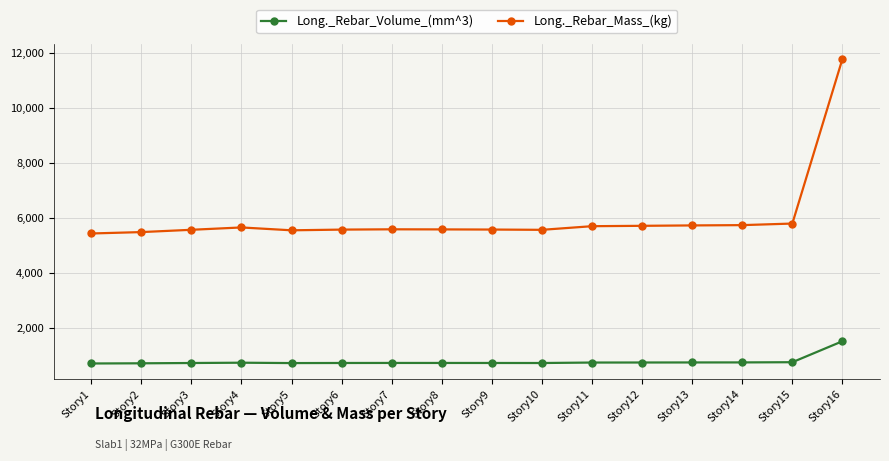

What is the spread (max minus min) of values at Story13?

4992.2